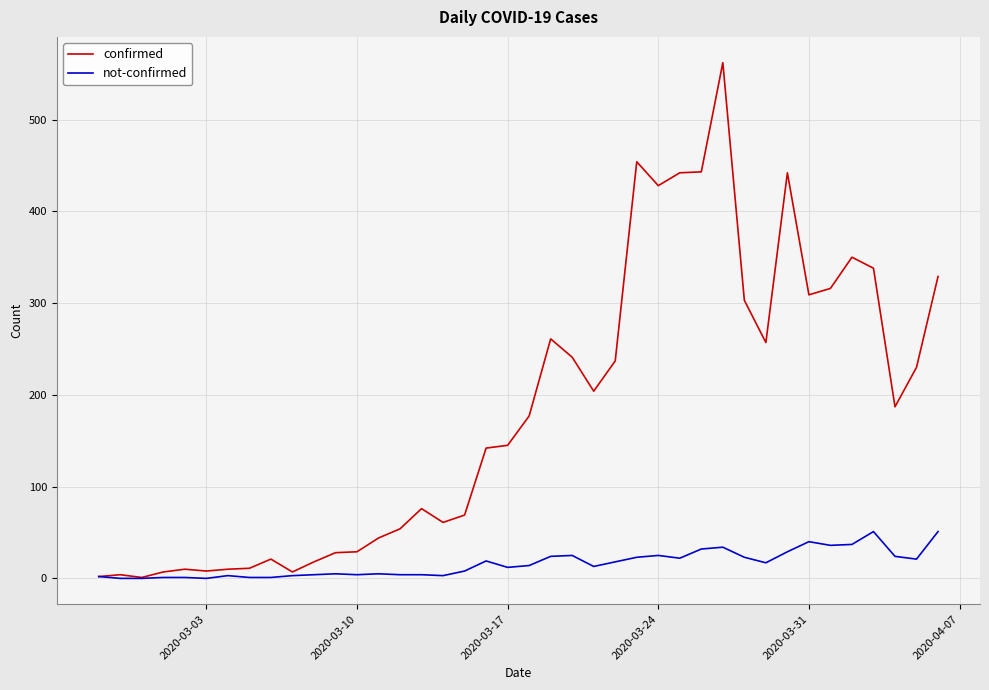

What is the maximum value shown in the chart?

562